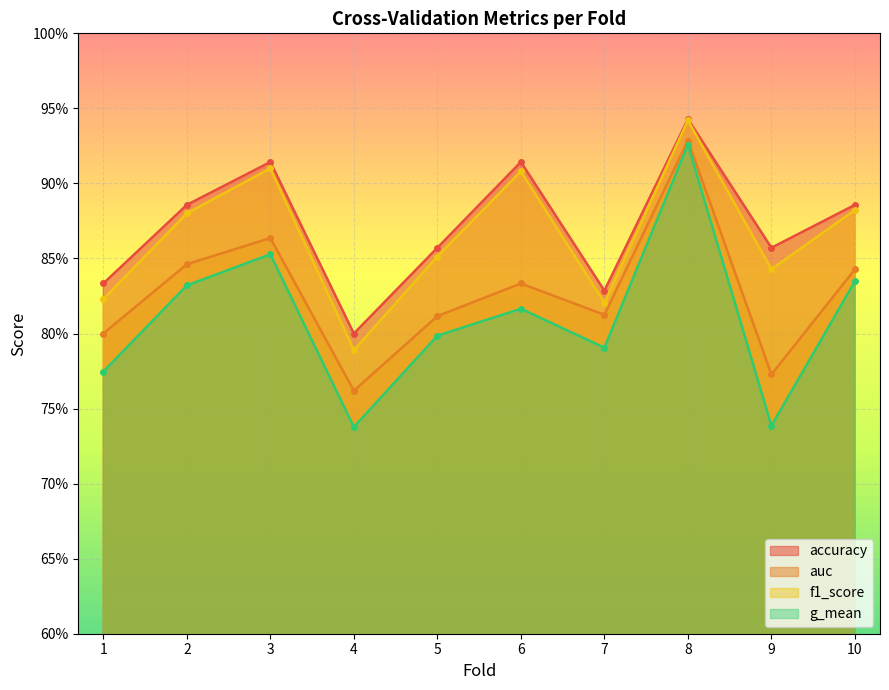

Which series has the largest range (max minus min)?

g_mean